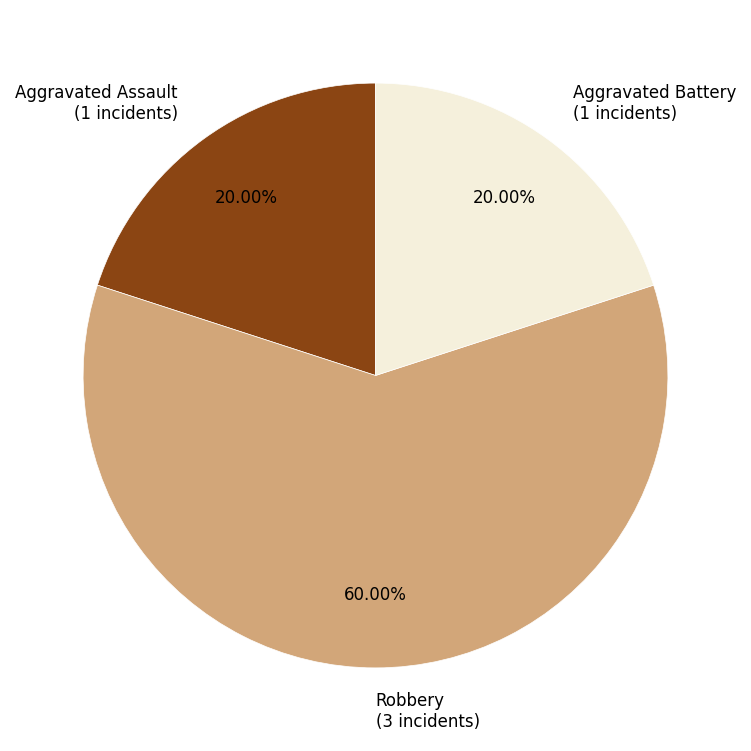

Approximately how many times larger is the value at Aggravated Battery (1 incidents) compared to Aggravated Assault (1 incidents)?

1.0